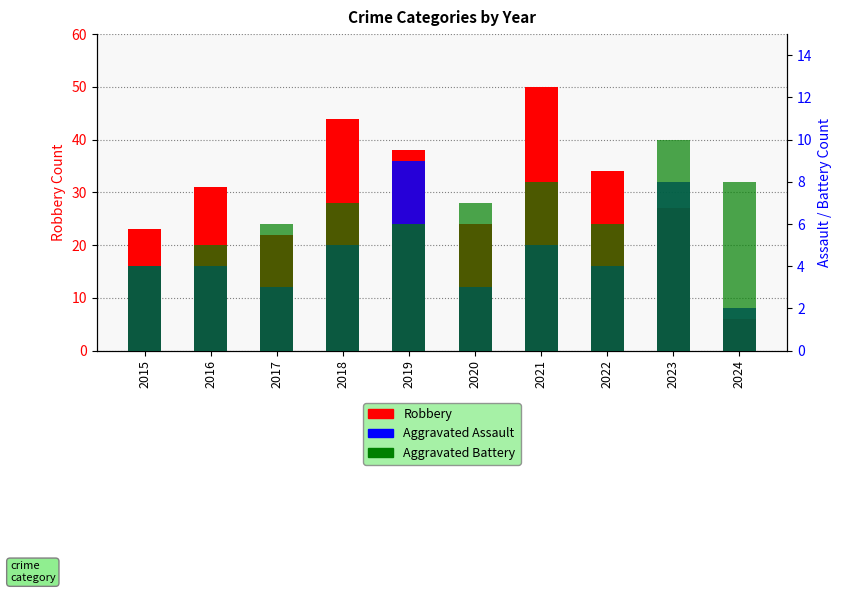

Reading right to left, transcribe all the data shown in this chart.

Robbery: 2024=6	2023=27	2022=34	2021=50	2020=24	2019=38	2018=44	2017=22	2016=31	2015=23
Aggravated Assault: 2024=2	2023=8	2022=4	2021=5	2020=3	2019=9	2018=5	2017=3	2016=4	2015=4
Aggravated Battery: 2024=8	2023=10	2022=6	2021=8	2020=7	2019=6	2018=7	2017=6	2016=5	2015=4